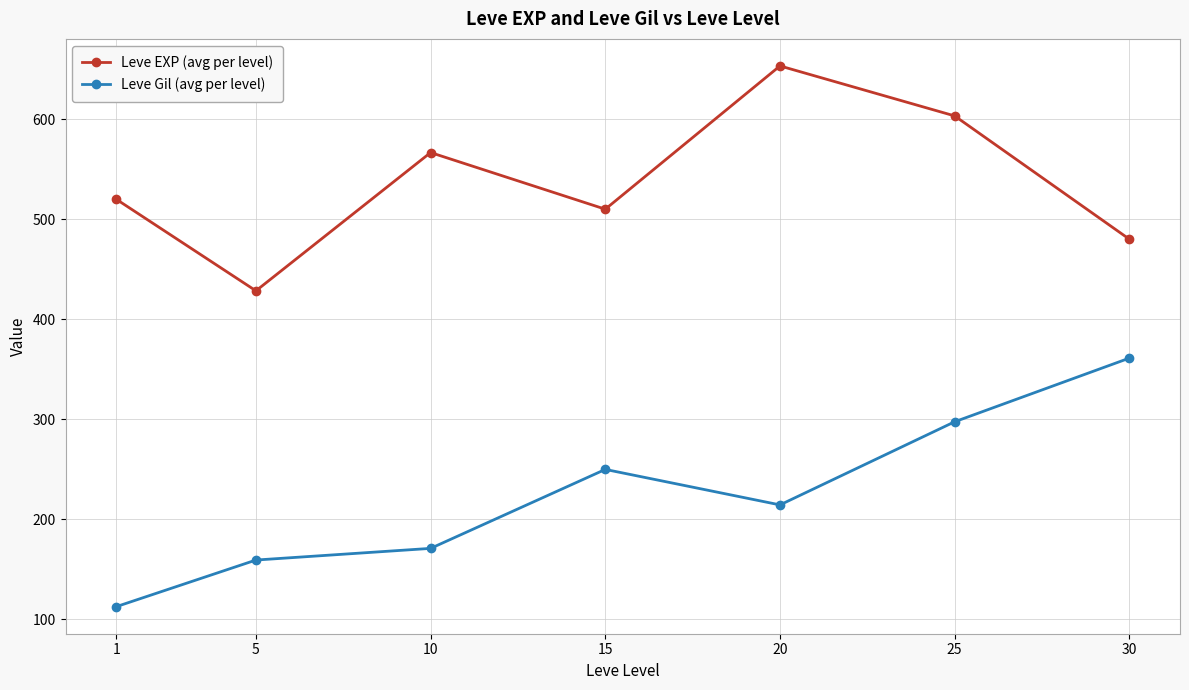

Reading left to right, list all the values displayed in this chart.

Leve EXP (avg per level): 1=520.0	5=428.3	10=566.7	15=510.0	20=653.3	25=603.3	30=480.0
Leve Gil (avg per level): 1=112.3	5=159.0	10=170.7	15=249.7	20=214.2	25=297.3	30=361.0